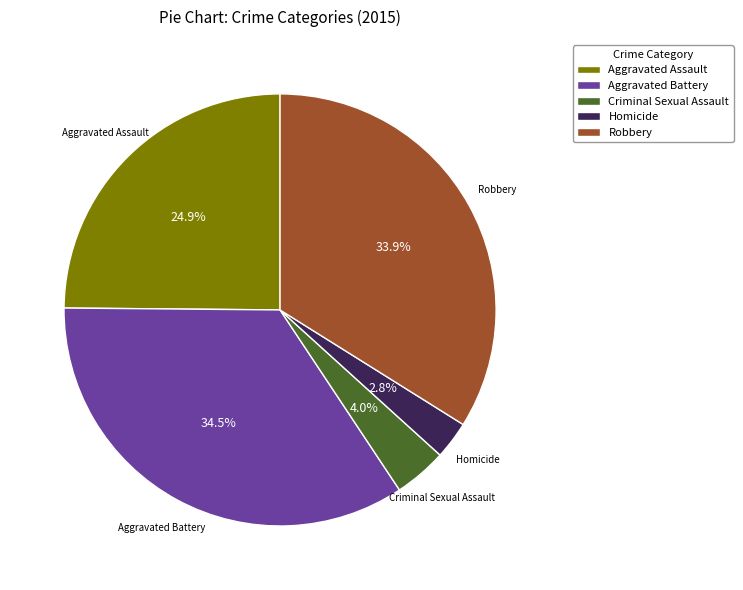

How many slices are in this pie chart?

5